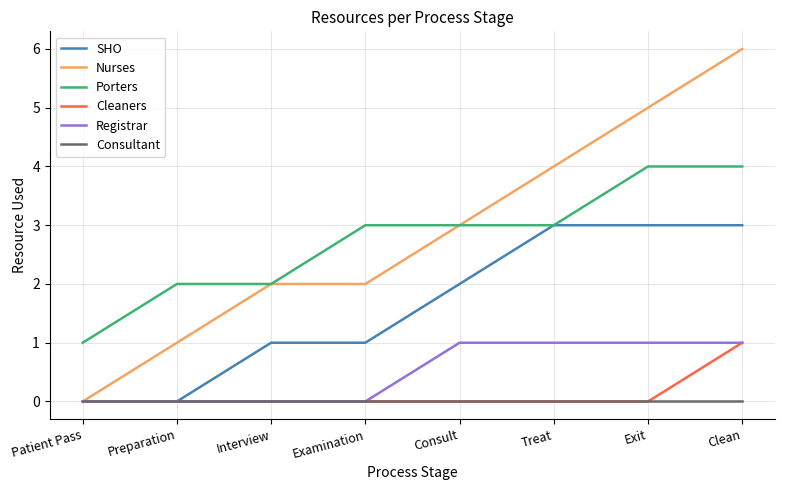

Reading left to right, what are all the values shown in this chart?

SHO: 0	0	1	1	2	3	3	3
Nurses: 0	1	2	2	3	4	5	6
Porters: 1	2	2	3	3	3	4	4
Cleaners: 0	0	0	0	0	0	0	1
Registrar: 0	0	0	0	1	1	1	1
Consultant: 0	0	0	0	0	0	0	0